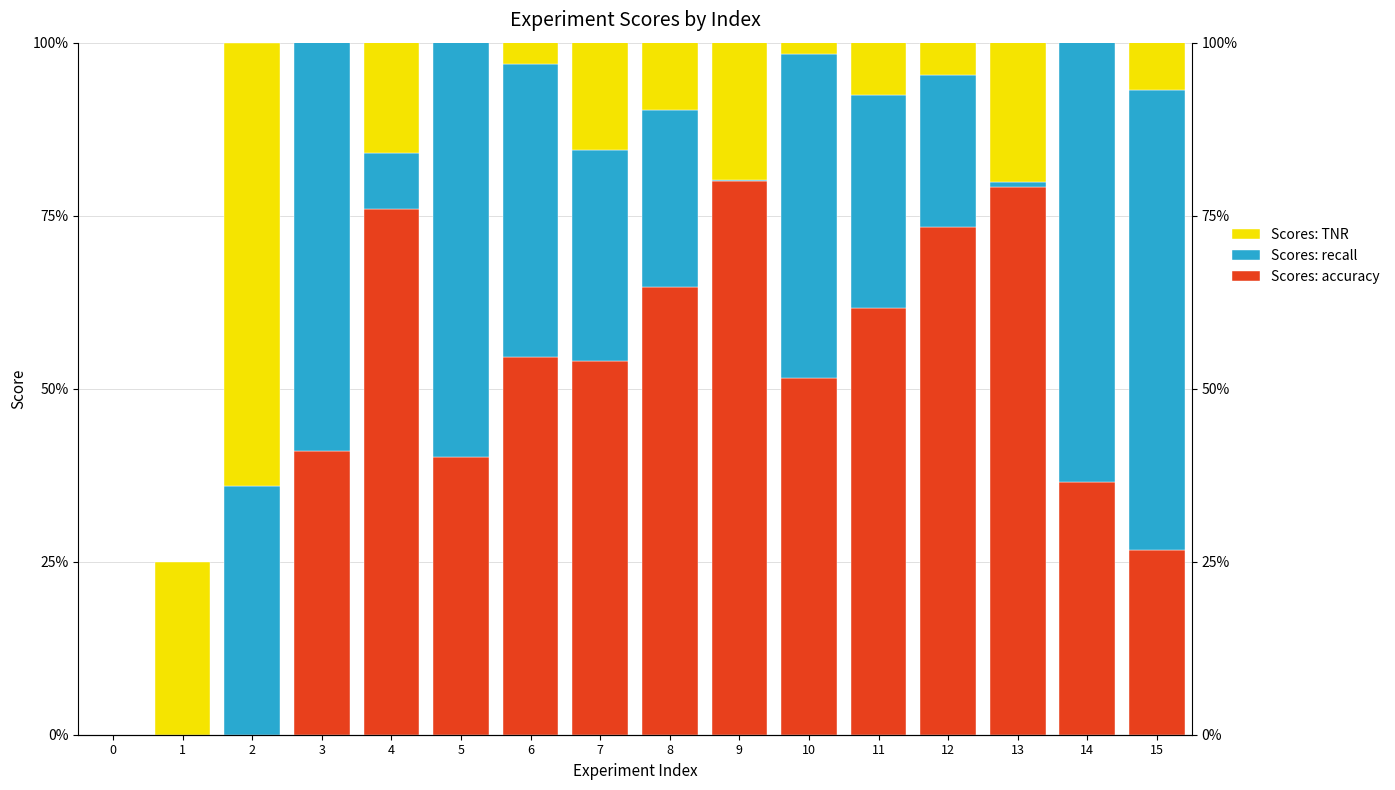

Between 4 and 2, which is larger?

4